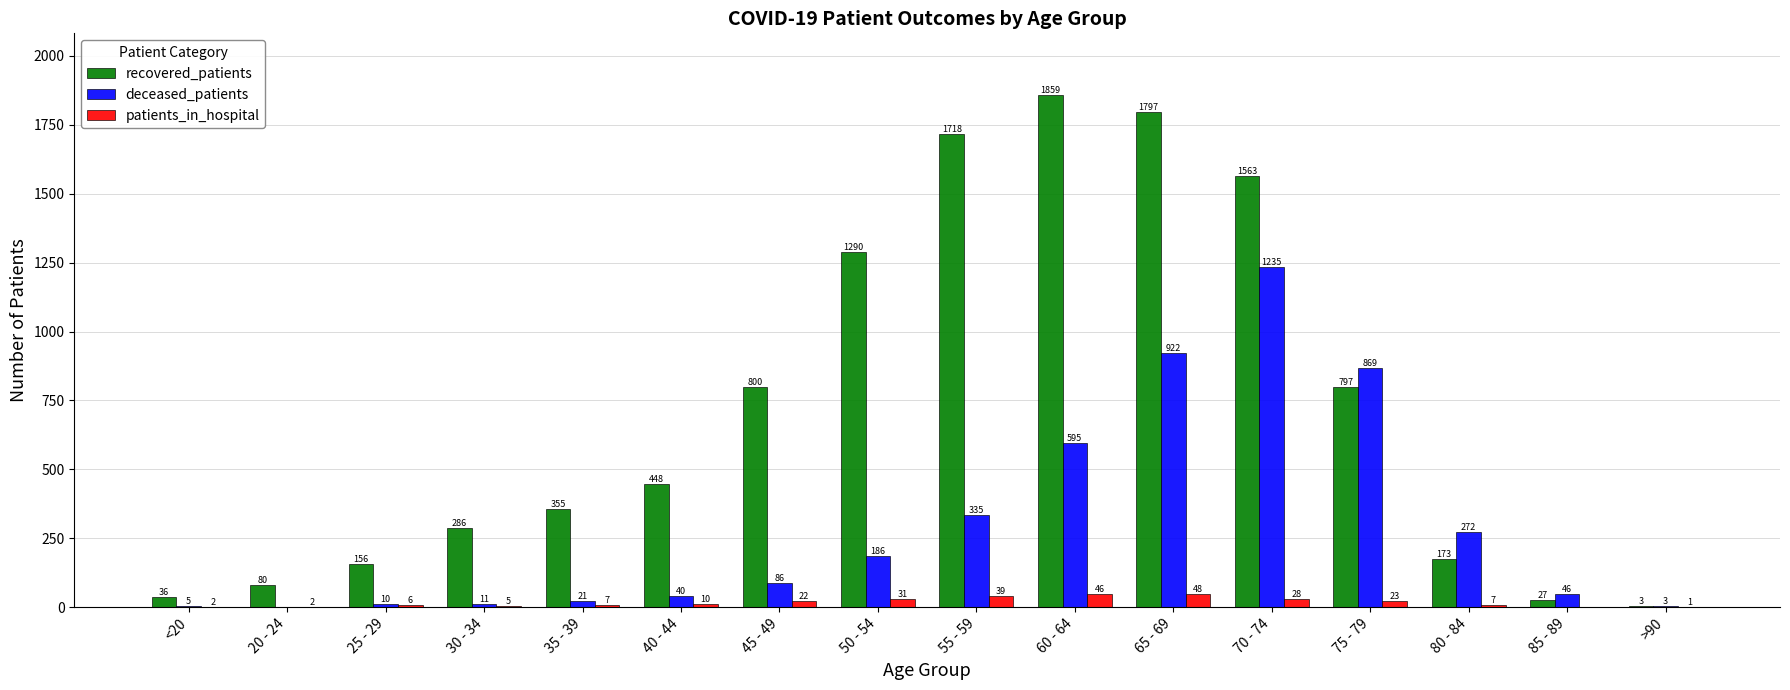

What is the sum of the deceased_patients values at 80 - 84 and 35 - 39?

293